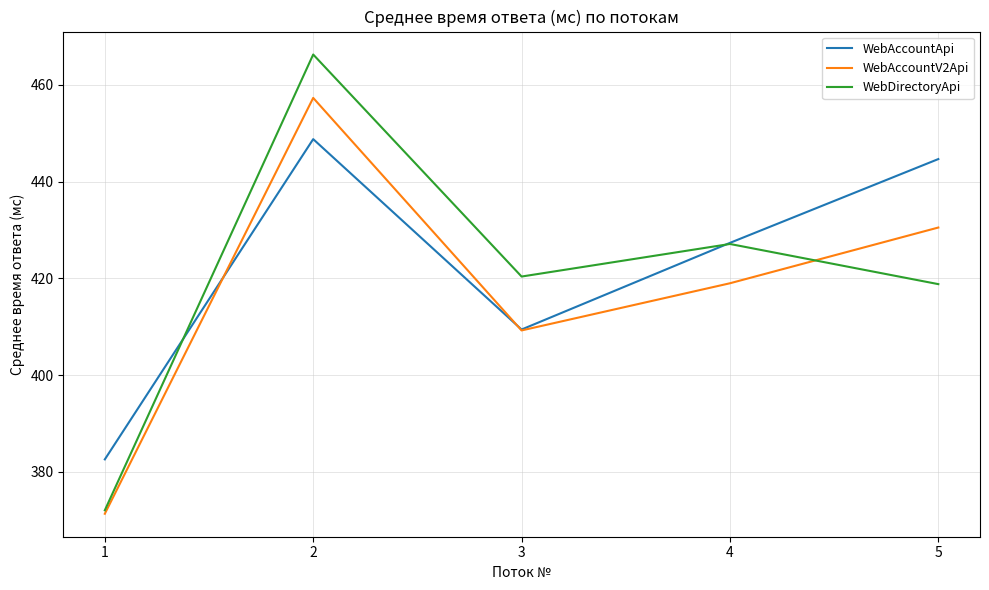

Is it true that WebAccountV2Api equals 419.0 at 4?

True